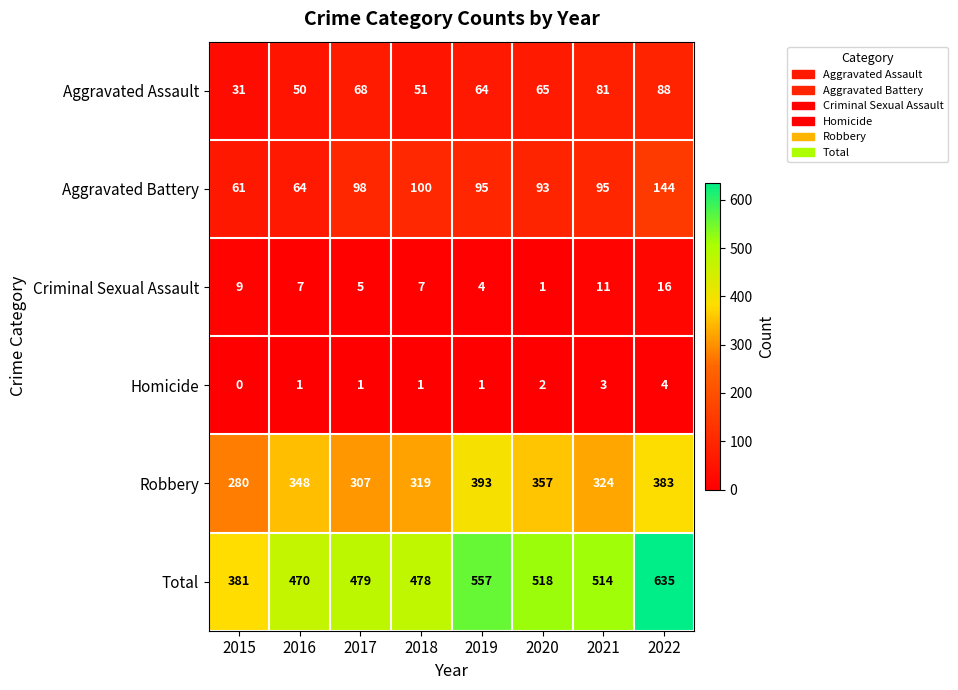

Which series has the largest total across all categories?

Total